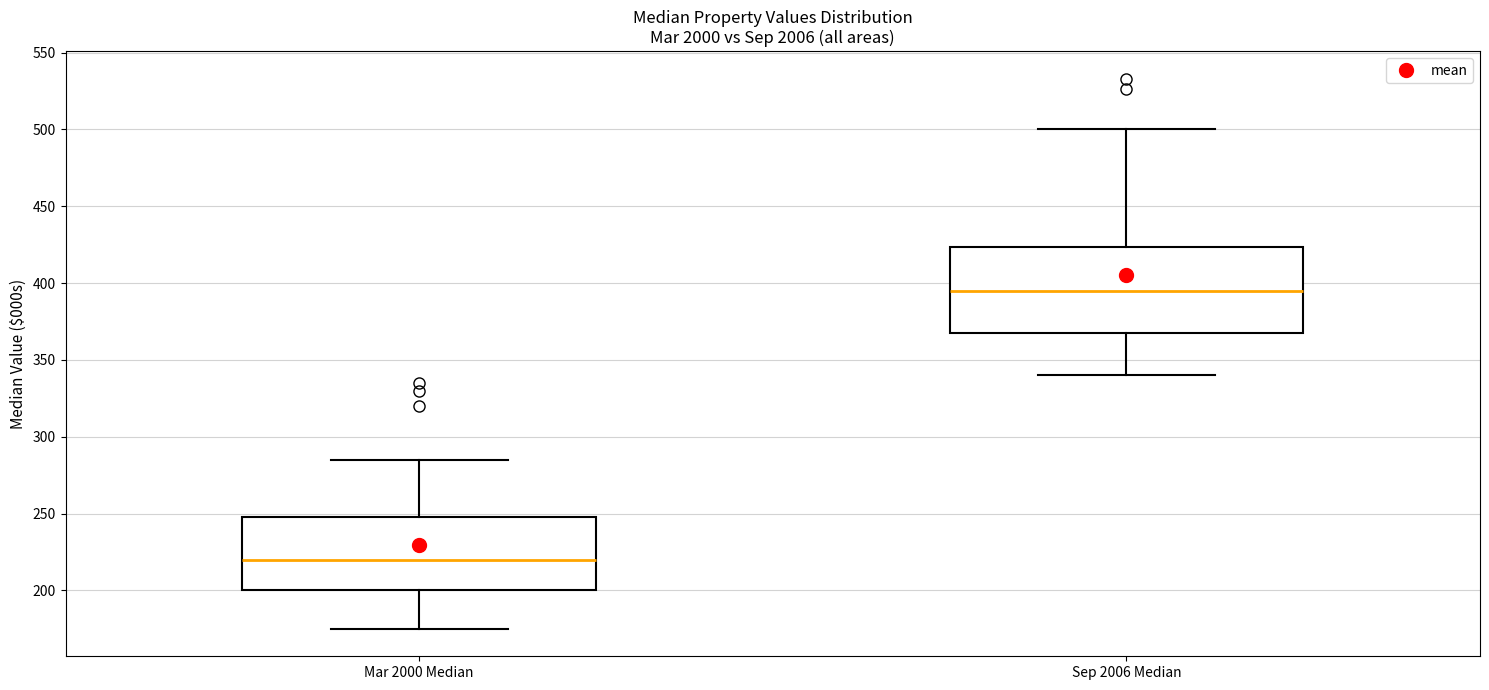

Where is the lower edge of the box for Sep 2006 Median on the y-axis? The values are not printed on the chart, so give them approximately, as read against the axis.

370